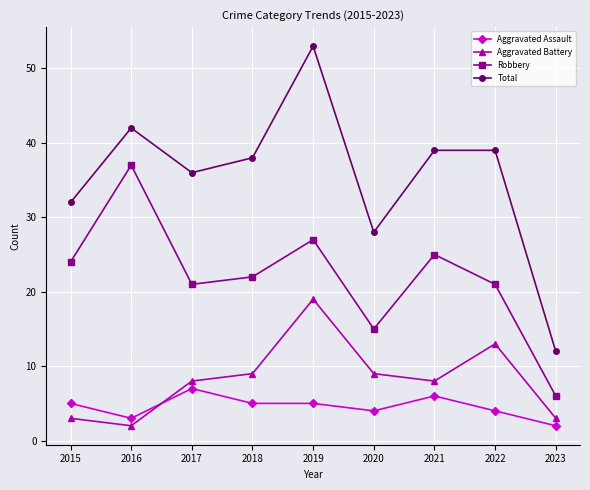

In Robbery, how many points are higher than both neighbors (excluding endpoints)?

3